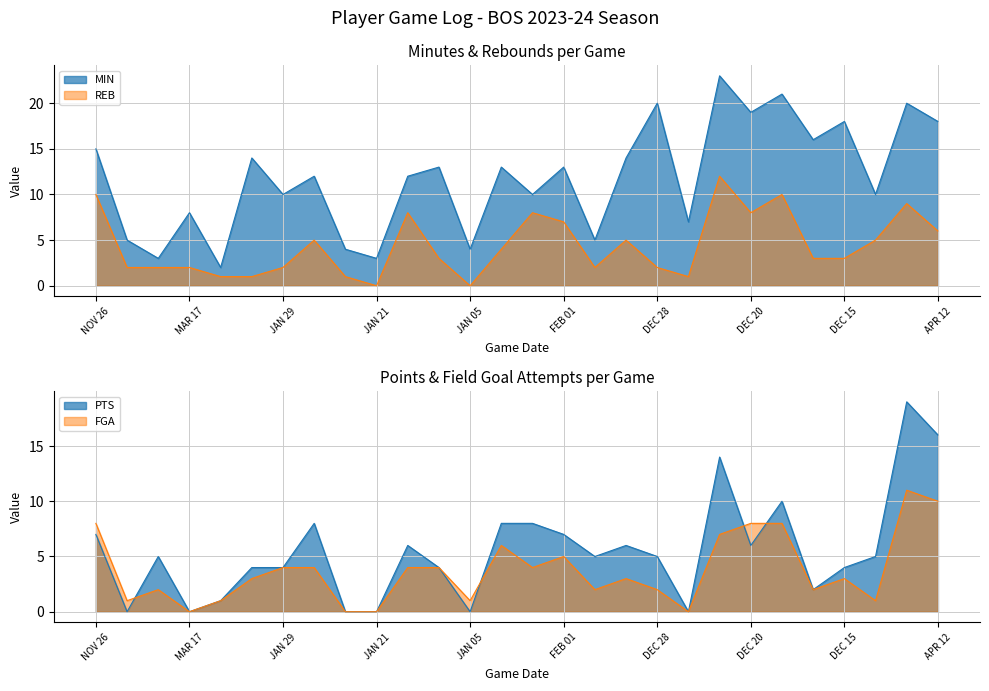

Reading left to right, list all the values displayed in this chart.

MIN: NOV 26=15	NOV 19=5	MAR 22=3	MAR 17=8	MAR 11=2	JAN 30=14	JAN 29=10	JAN 27=12	JAN 25=4	JAN 21=3	JAN 17=12	JAN 11=13	JAN 05=4	FEB 14=13	FEB 04=10	FEB 01=13	DEC 31=5	DEC 29=14	DEC 28=20	DEC 25=7	DEC 23=23	DEC 20=19	DEC 19=21	DEC 17=16	DEC 15=18	DEC 01=10	APR 14=20	APR 12=18
REB: NOV 26=10	NOV 19=2	MAR 22=2	MAR 17=2	MAR 11=1	JAN 30=1	JAN 29=2	JAN 27=5	JAN 25=1	JAN 21=0	JAN 17=8	JAN 11=3	JAN 05=0	FEB 14=4	FEB 04=8	FEB 01=7	DEC 31=2	DEC 29=5	DEC 28=2	DEC 25=1	DEC 23=12	DEC 20=8	DEC 19=10	DEC 17=3	DEC 15=3	DEC 01=5	APR 14=9	APR 12=6
PTS: NOV 26=7	NOV 19=0	MAR 22=5	MAR 17=0	MAR 11=1	JAN 30=4	JAN 29=4	JAN 27=8	JAN 25=0	JAN 21=0	JAN 17=6	JAN 11=4	JAN 05=0	FEB 14=8	FEB 04=8	FEB 01=7	DEC 31=5	DEC 29=6	DEC 28=5	DEC 25=0	DEC 23=14	DEC 20=6	DEC 19=10	DEC 17=2	DEC 15=4	DEC 01=5	APR 14=19	APR 12=16
FGA: NOV 26=8	NOV 19=1	MAR 22=2	MAR 17=0	MAR 11=1	JAN 30=3	JAN 29=4	JAN 27=4	JAN 25=0	JAN 21=0	JAN 17=4	JAN 11=4	JAN 05=1	FEB 14=6	FEB 04=4	FEB 01=5	DEC 31=2	DEC 29=3	DEC 28=2	DEC 25=0	DEC 23=7	DEC 20=8	DEC 19=8	DEC 17=2	DEC 15=3	DEC 01=1	APR 14=11	APR 12=10